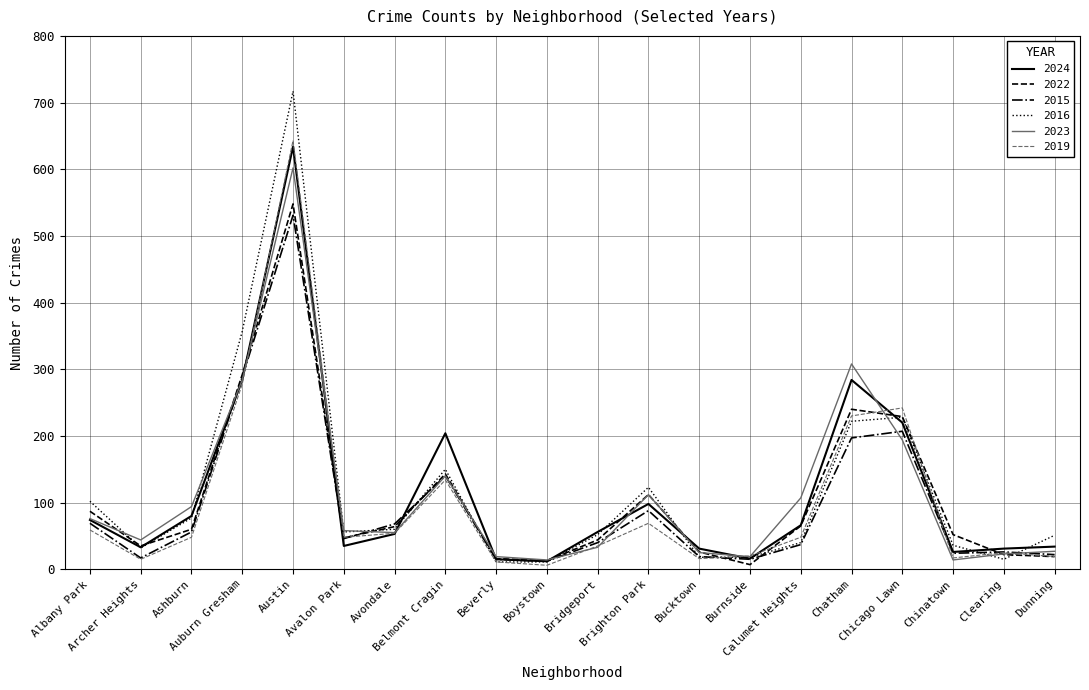

Which series has the widest spread of values?

2016